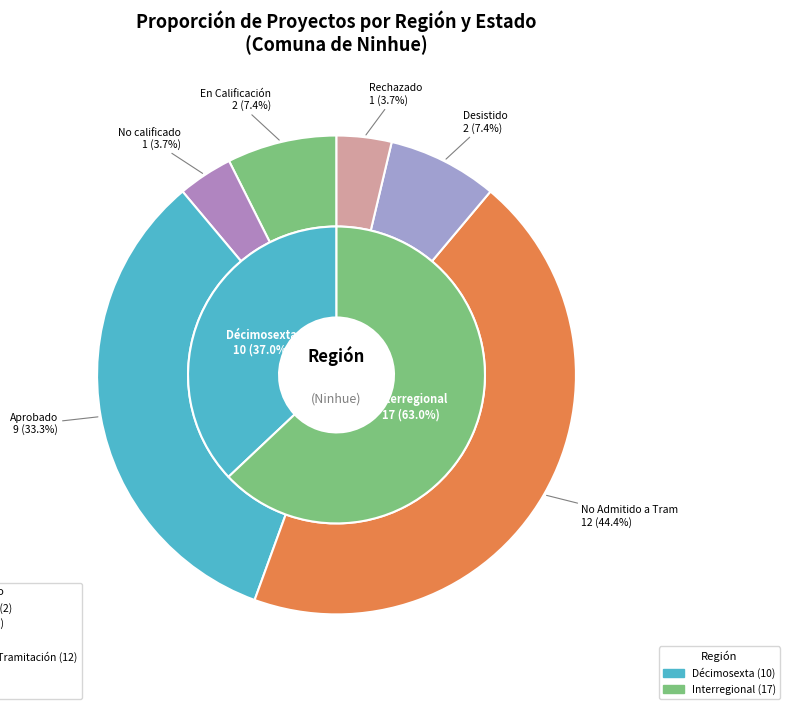

Which has a higher value, En Calificación / Other or Décimosexta?

Décimosexta